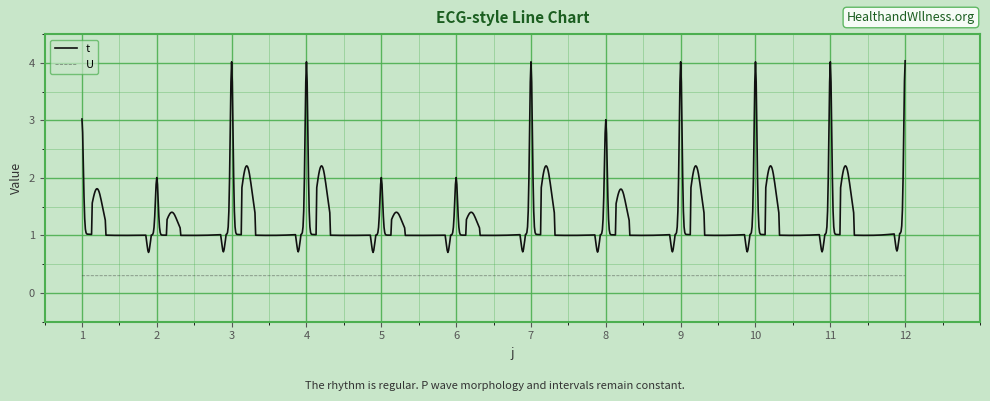

Which series has the widest spread of values?

t